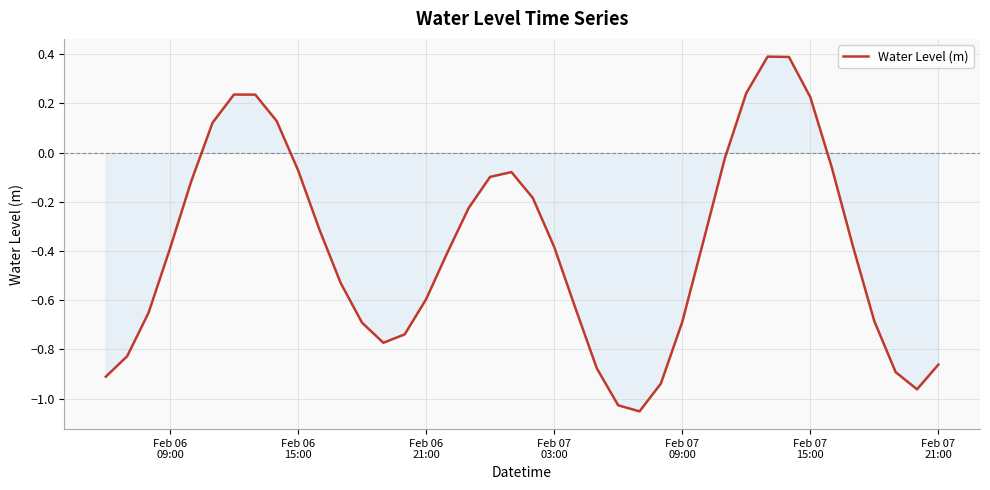

What is the difference between the maximum and second lowest values?

1.4